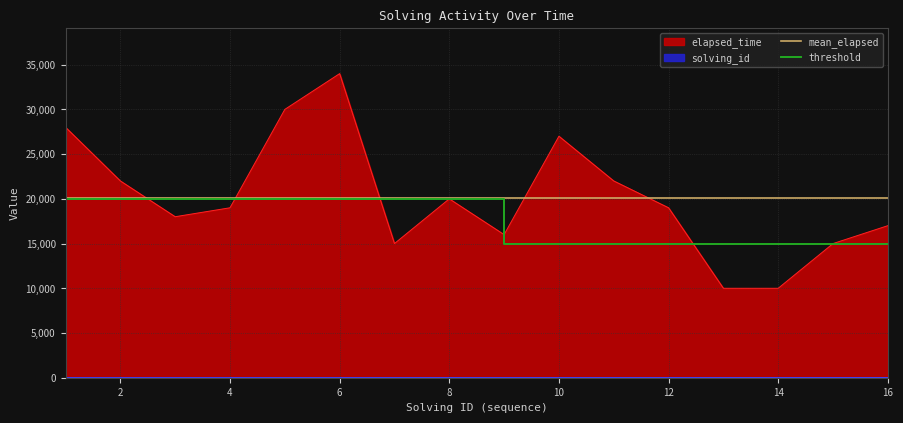

How many lines are shown in the chart?

2